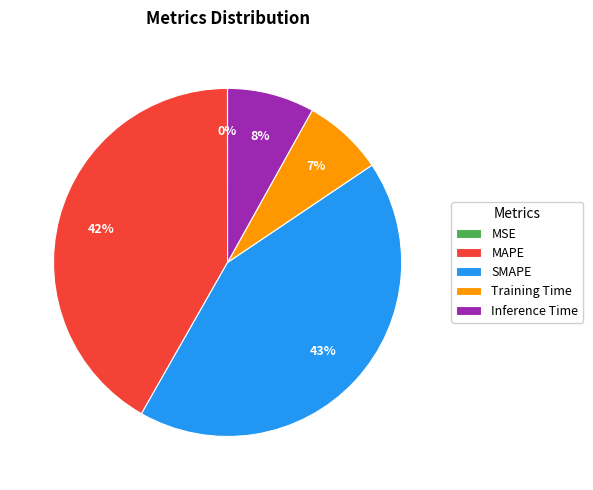

To the nearest percent, what is the difference between the largest and smallest slice percentages?

43%